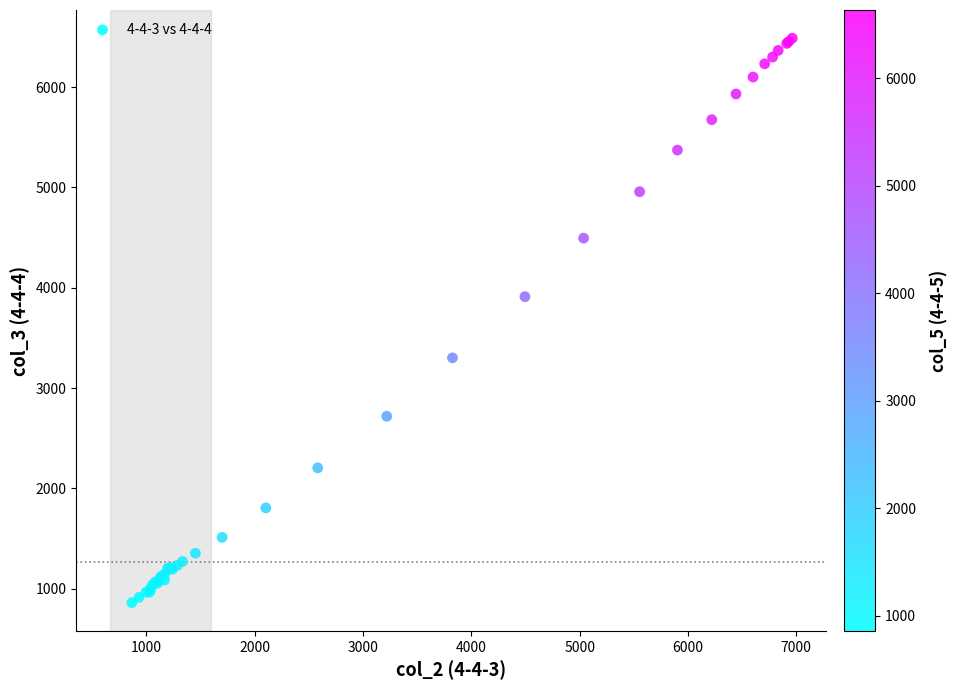

What Y value in the scatter plot is closest to 3674?

3911.3